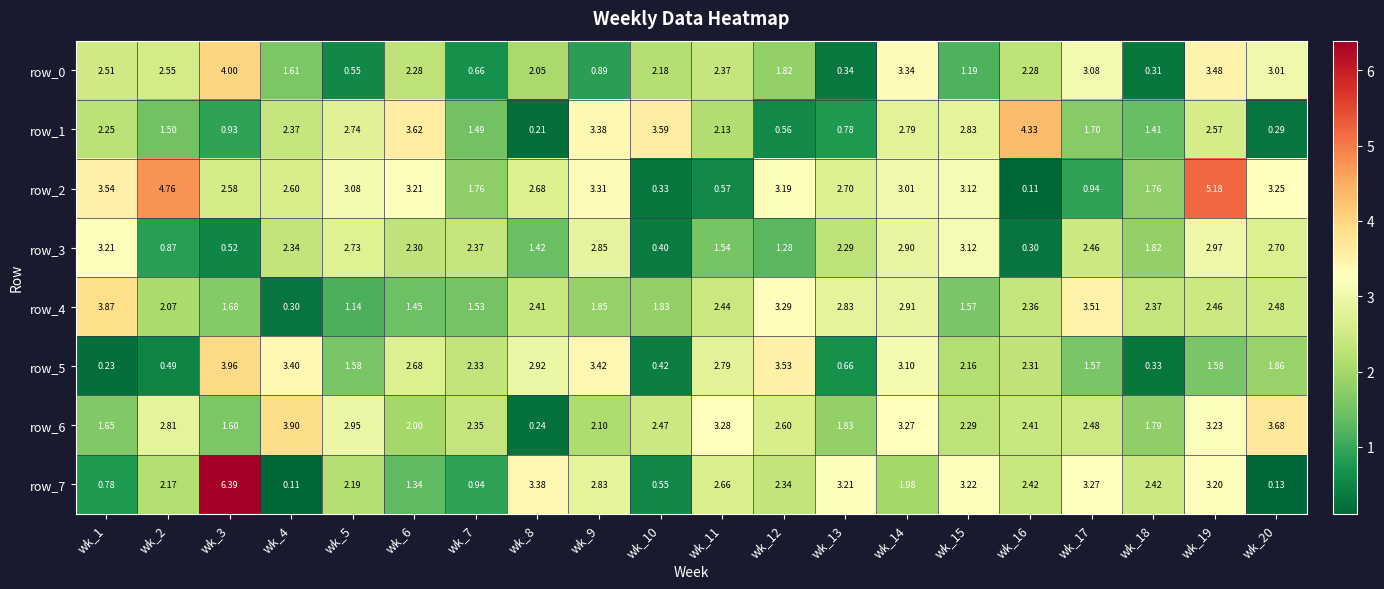

What is the difference between the row_2 values at wk_10 and wk_14?

2.7